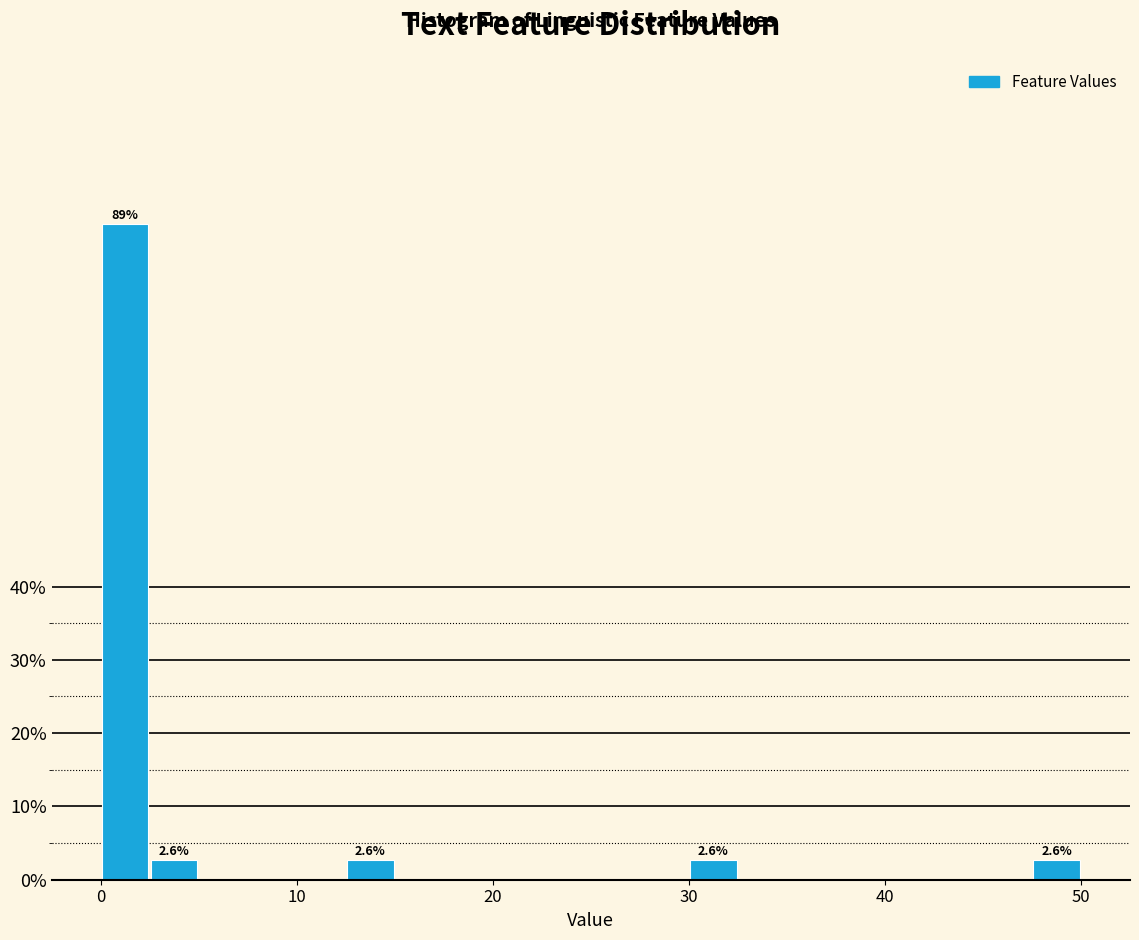

Read against the x-axis, roughly where is the centre of the tallest bar?

1